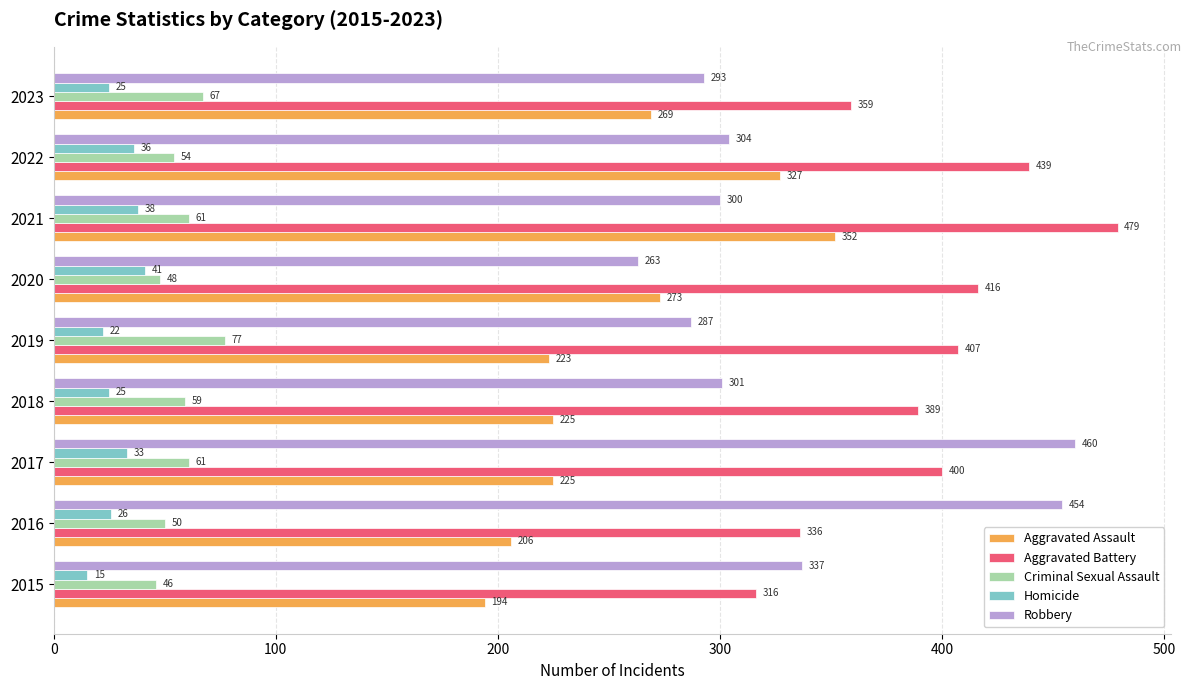

Is the value of Aggravated Battery at 2019 greater than the value of Homicide at 2022?

Yes